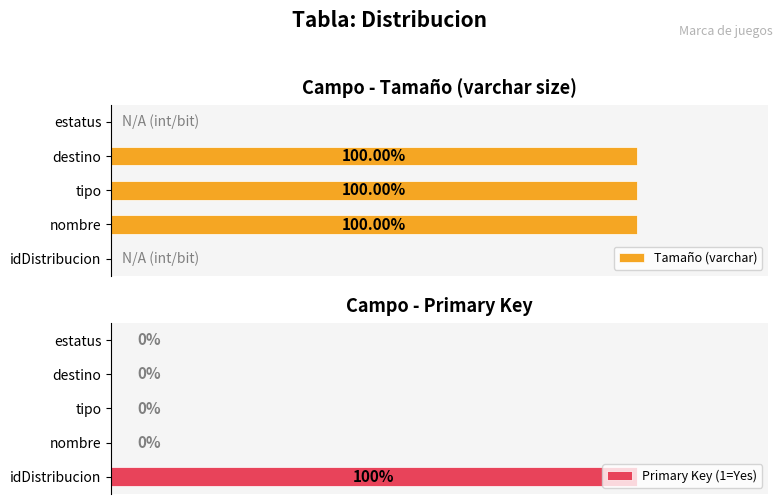

Which category has the highest value in the Primary Key (1=Yes) series?

idDistribucion